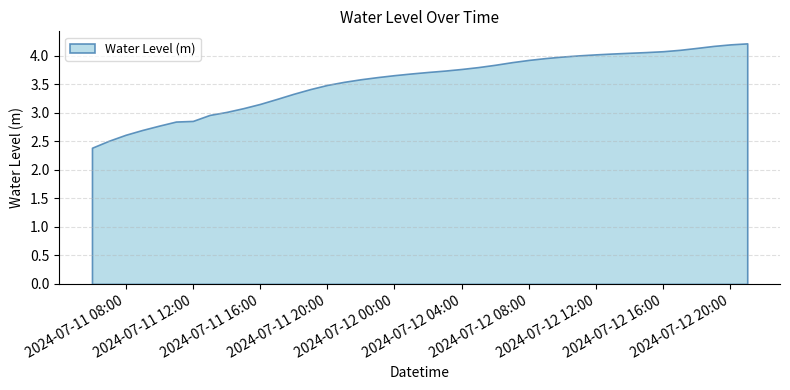

How many lines are shown in the chart?

1